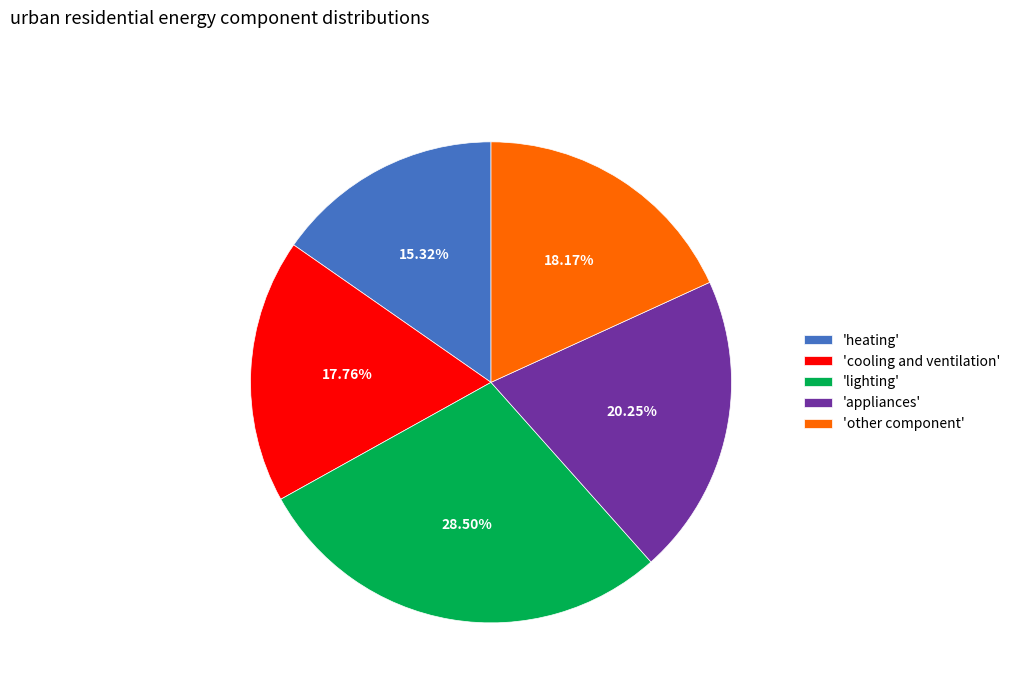

Combined, do 'appliances' and 'lighting' account for over 50%?

No